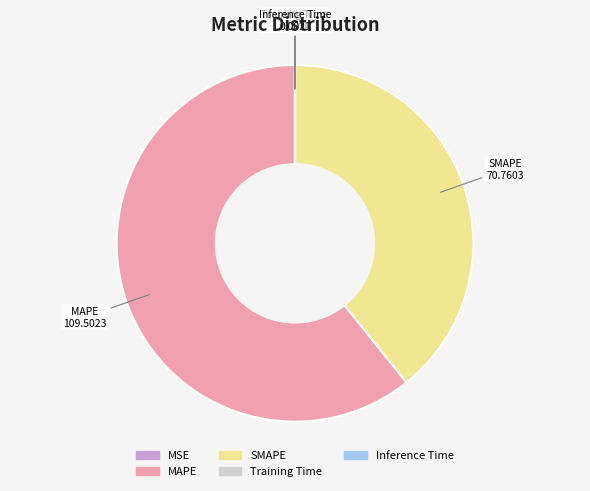

Which category has the biggest portion of the pie?

MAPE